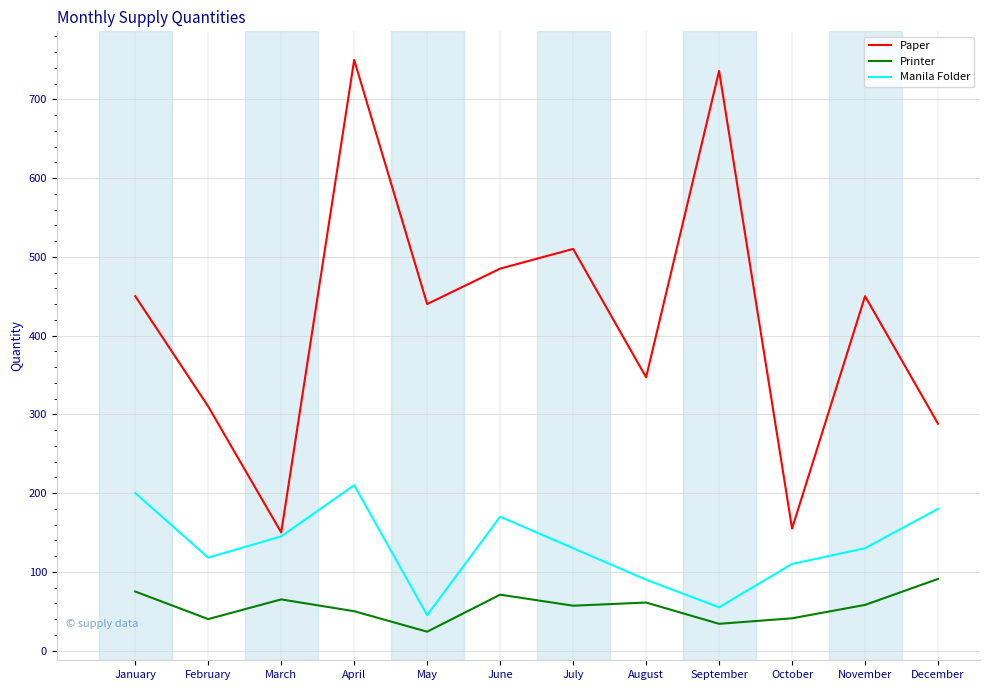

Where is the first local maximum for Printer?

March